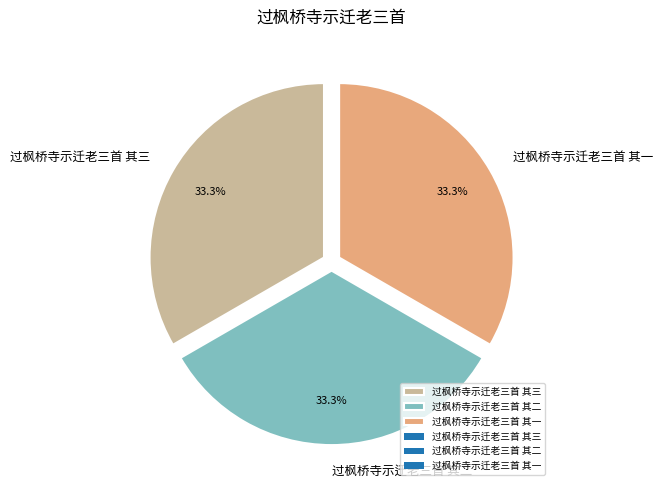

Does 过枫桥寺示迁老三首 其二 represent more than half of the total?

No